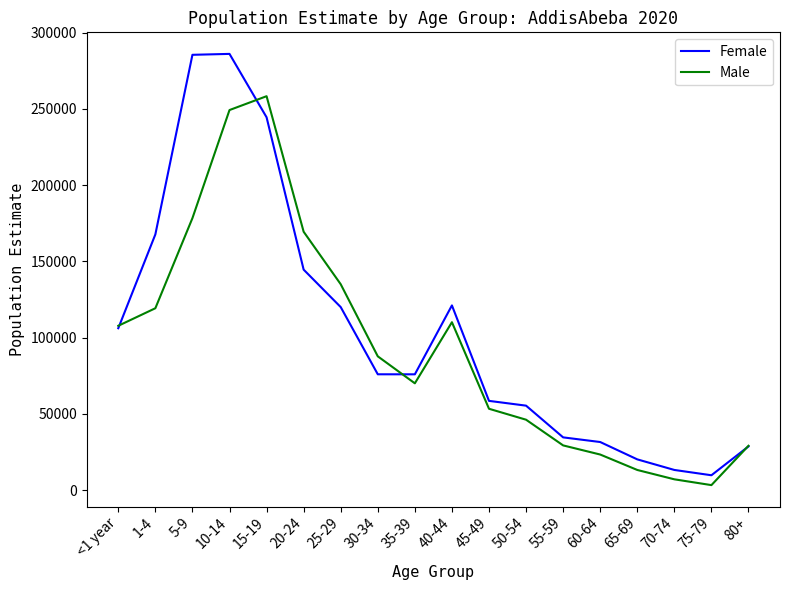

List the series in order of their peak value, highest first.

Female, Male